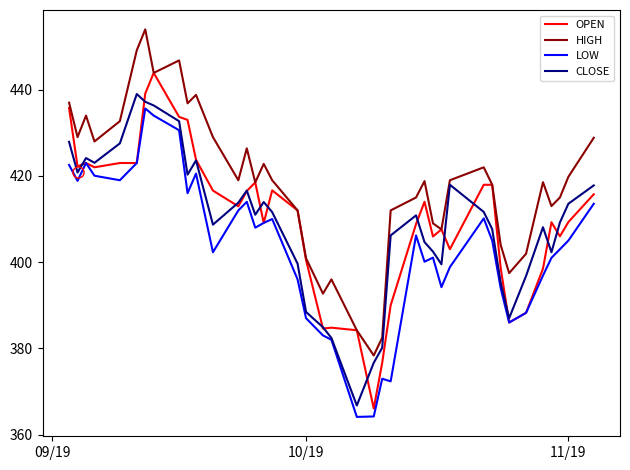

How many lines are shown in the chart?

4